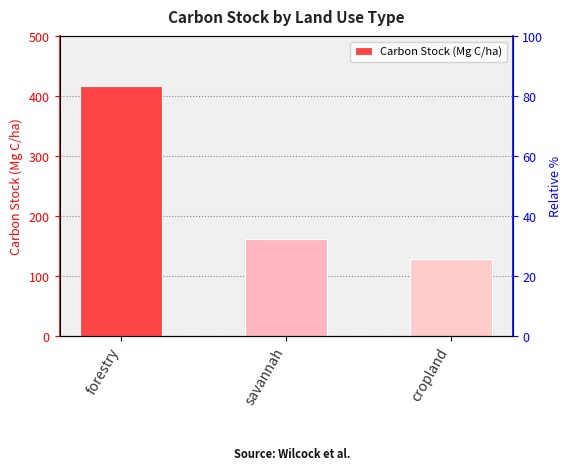

What is the label of the 3rd bar from the left?

cropland